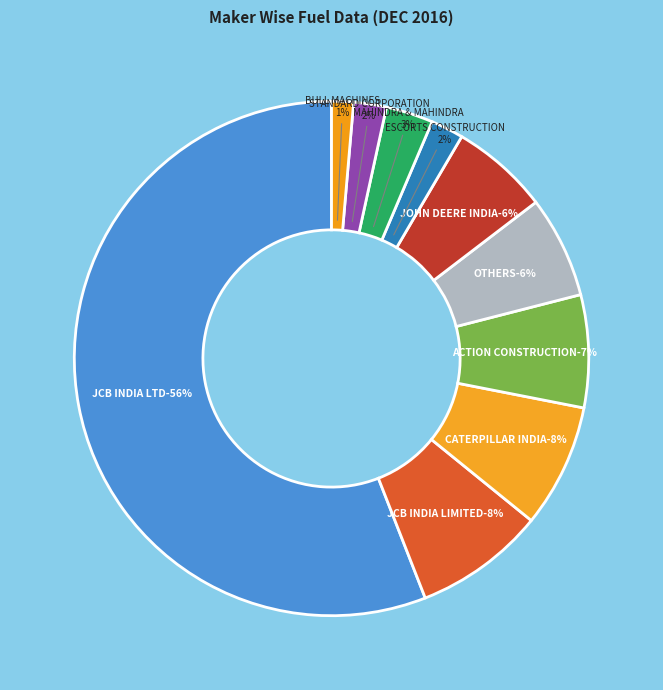

Which category has the smallest portion of the pie?

BULL MACHINES PVT LTD